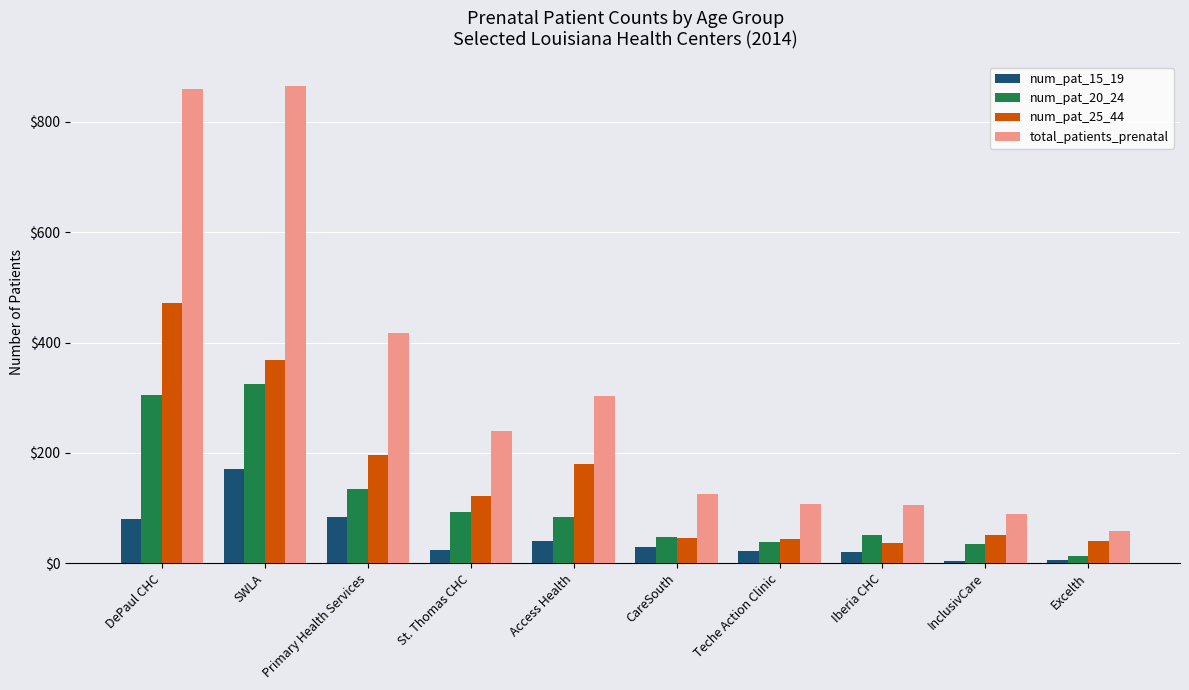

What is the difference between the highest and lowest values at St. Thomas CHC?

216